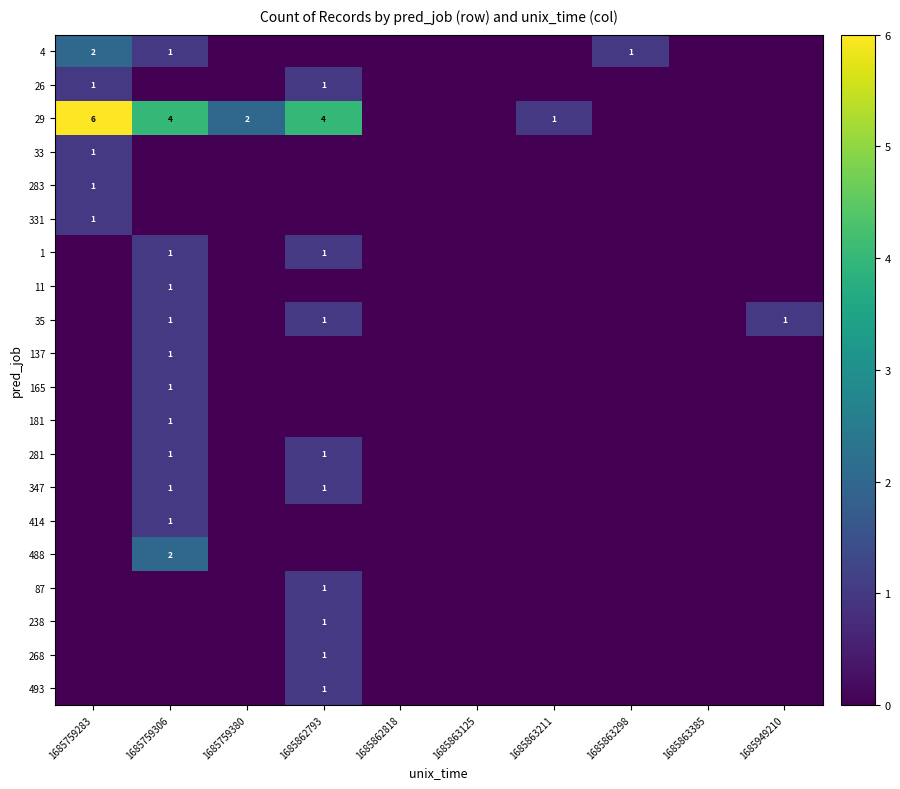

The value of 29 at 1685759283 is 6. True or false?

True